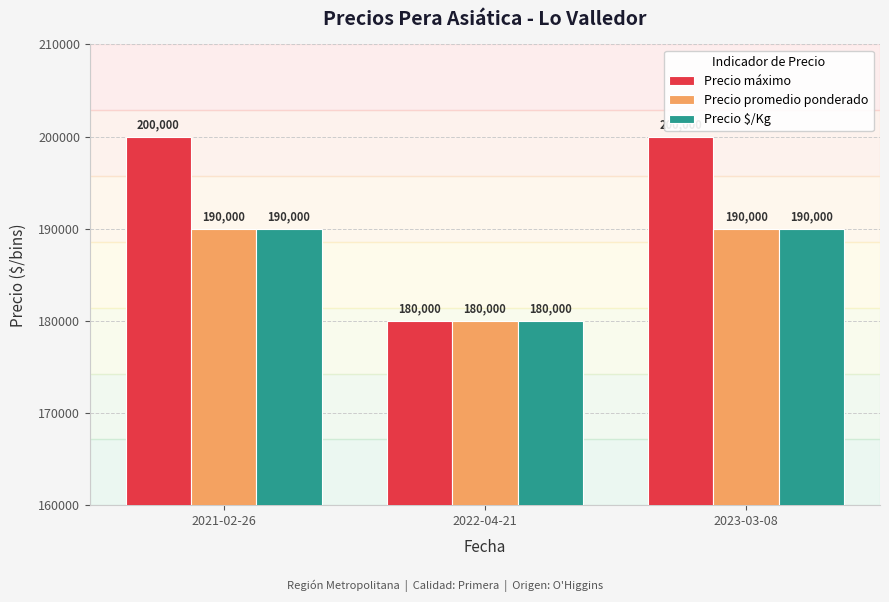

Which series has the largest total across all categories?

Precio máximo